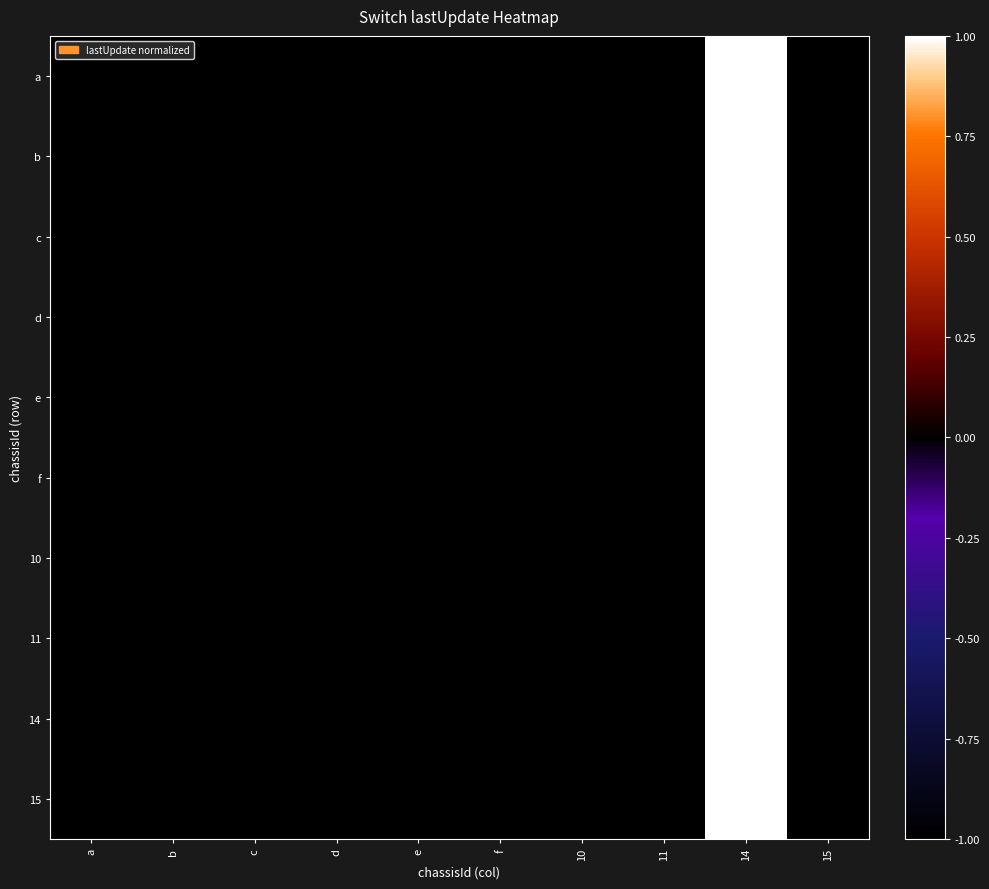

Count the number of categories in the chart.

10